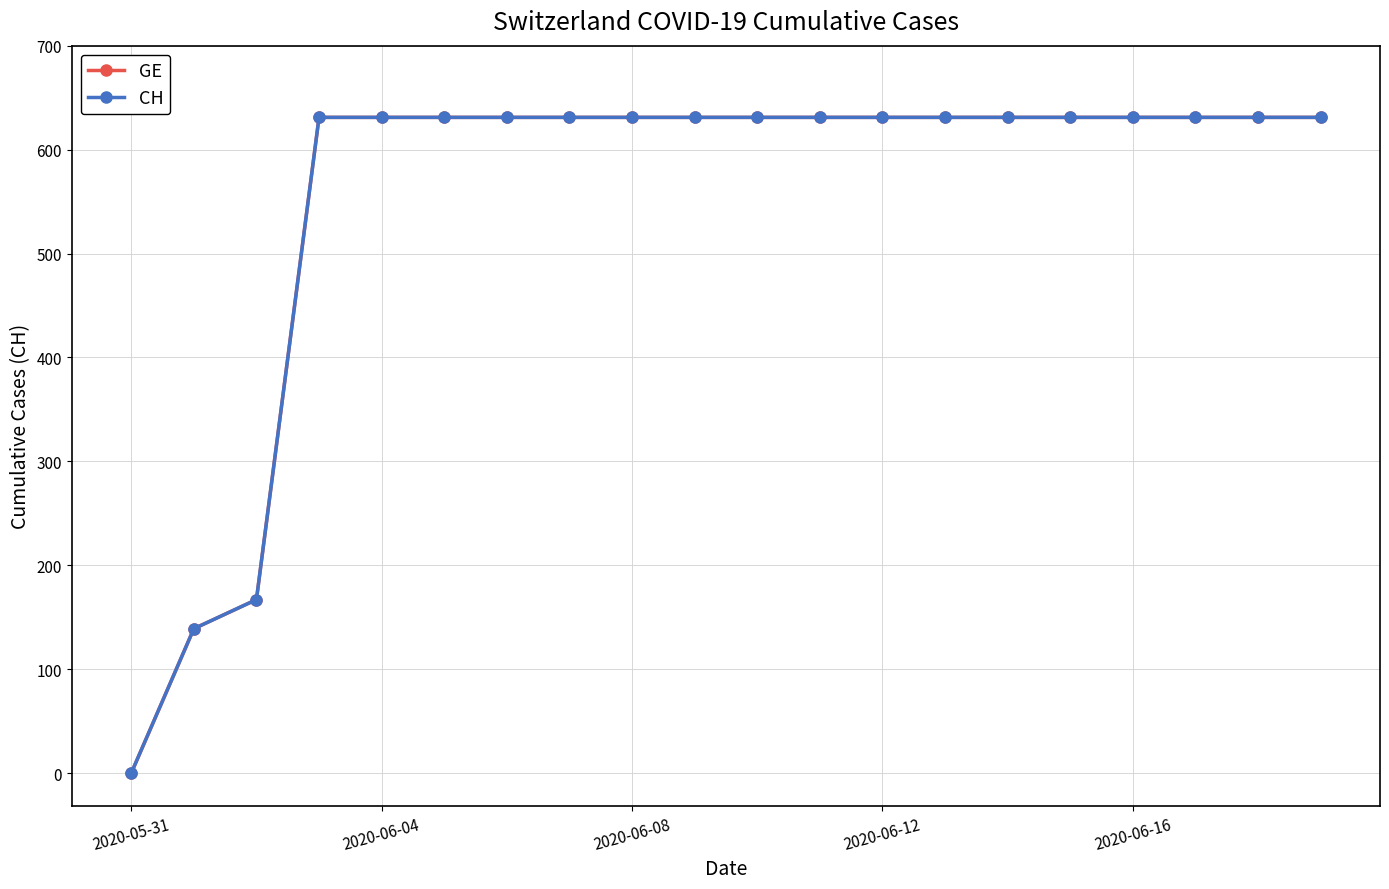

How many lines are shown in the chart?

2